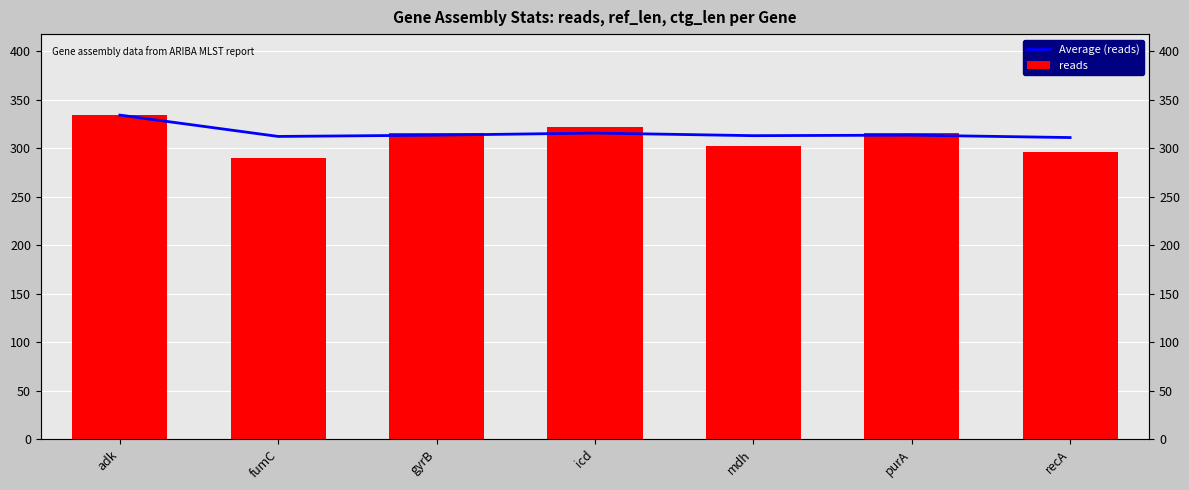

How many values in the reads series exceed 316?

2